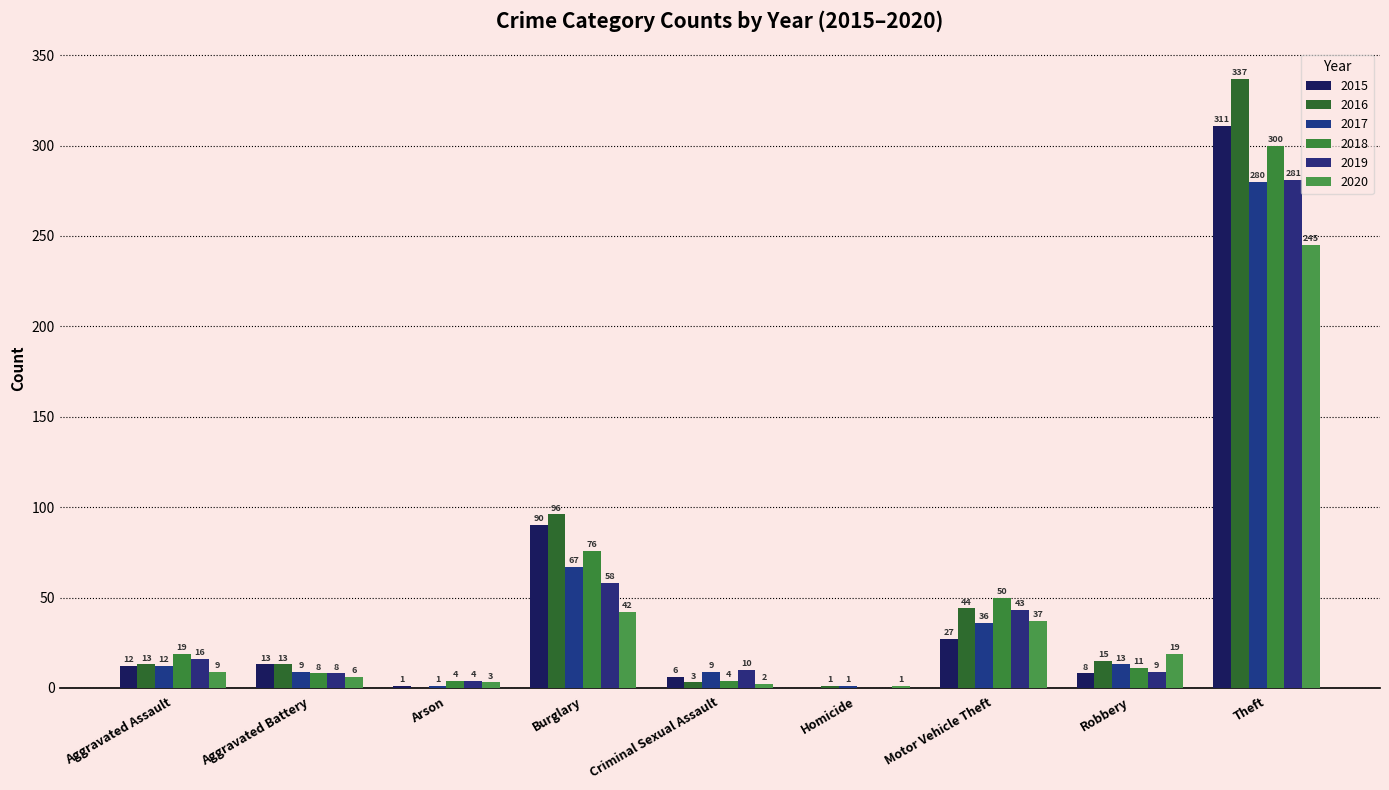

Reading left to right, transcribe all the data shown in this chart.

2015: Aggravated Assault=12	Aggravated Battery=13	Arson=1	Burglary=90	Criminal Sexual Assault=6	Homicide=0	Motor Vehicle Theft=27	Robbery=8	Theft=311
2016: Aggravated Assault=13	Aggravated Battery=13	Arson=0	Burglary=96	Criminal Sexual Assault=3	Homicide=1	Motor Vehicle Theft=44	Robbery=15	Theft=337
2017: Aggravated Assault=12	Aggravated Battery=9	Arson=1	Burglary=67	Criminal Sexual Assault=9	Homicide=1	Motor Vehicle Theft=36	Robbery=13	Theft=280
2018: Aggravated Assault=19	Aggravated Battery=8	Arson=4	Burglary=76	Criminal Sexual Assault=4	Homicide=0	Motor Vehicle Theft=50	Robbery=11	Theft=300
2019: Aggravated Assault=16	Aggravated Battery=8	Arson=4	Burglary=58	Criminal Sexual Assault=10	Homicide=0	Motor Vehicle Theft=43	Robbery=9	Theft=281
2020: Aggravated Assault=9	Aggravated Battery=6	Arson=3	Burglary=42	Criminal Sexual Assault=2	Homicide=1	Motor Vehicle Theft=37	Robbery=19	Theft=245